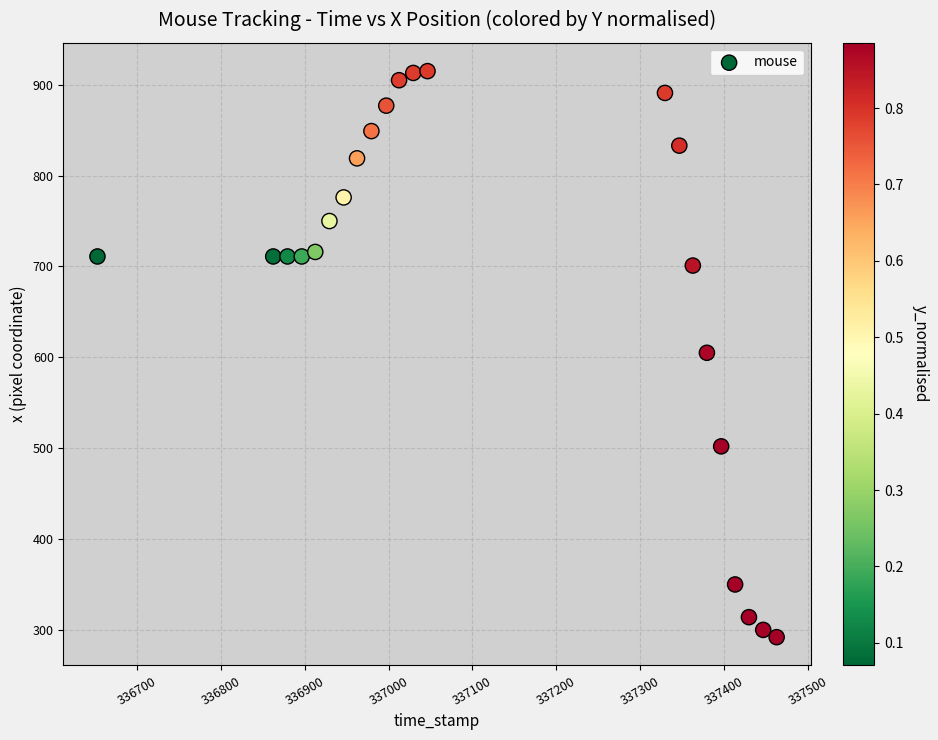

What is the range of Y values (max minus min)?

623